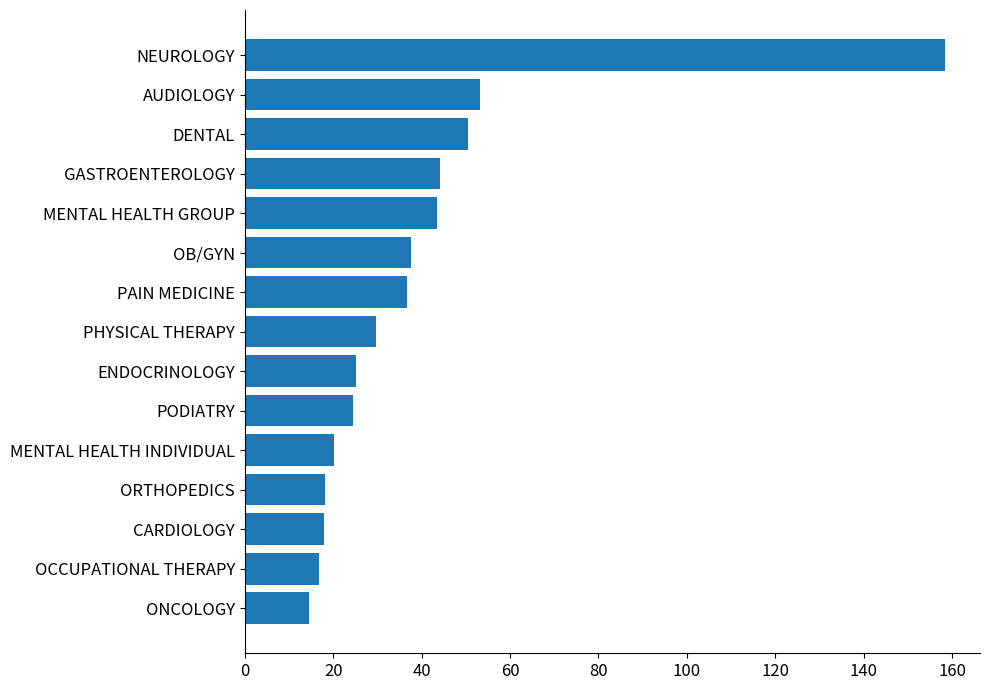

What is the change in value from ONCOLOGY to PODIATRY?

+10.0